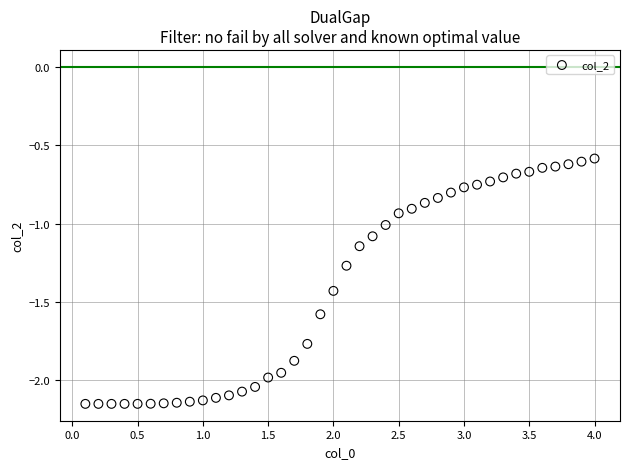

What is the range of X values (max minus min)?

3.9